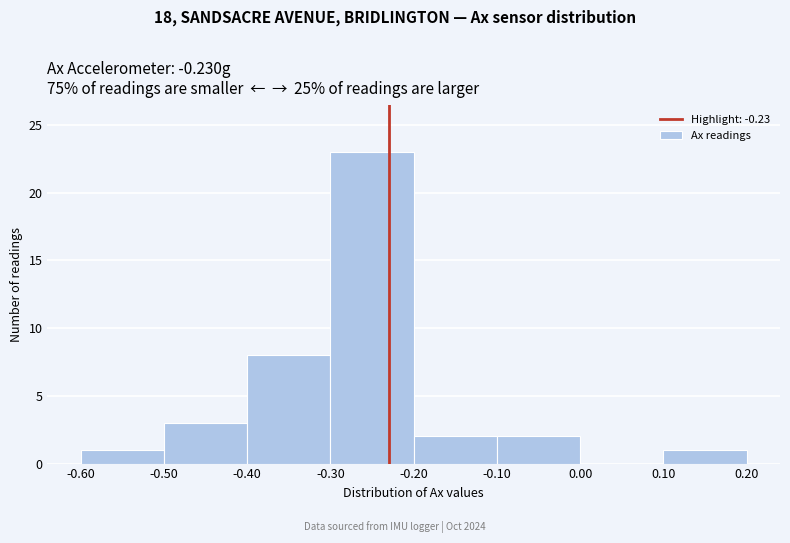

Over which range of the x-axis is the bar tallest?

-0.30 to -0.20